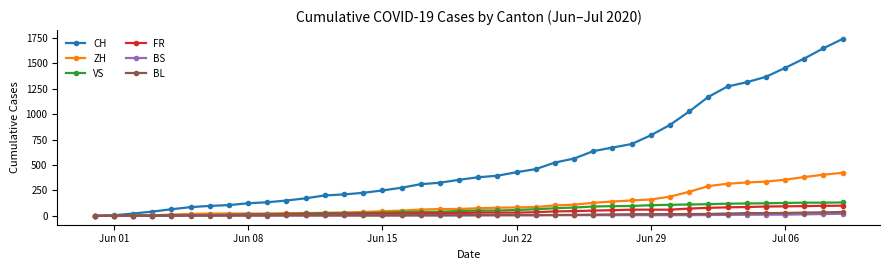

What is the maximum value shown in the chart?

1741